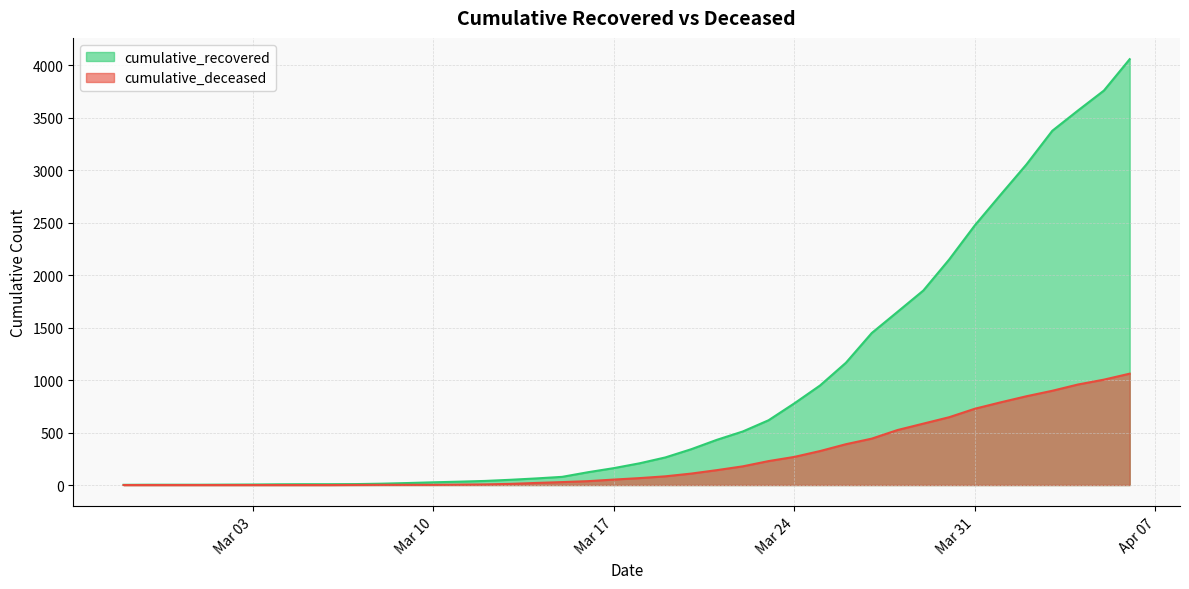

Which series has the largest total across all categories?

cumulative_recovered